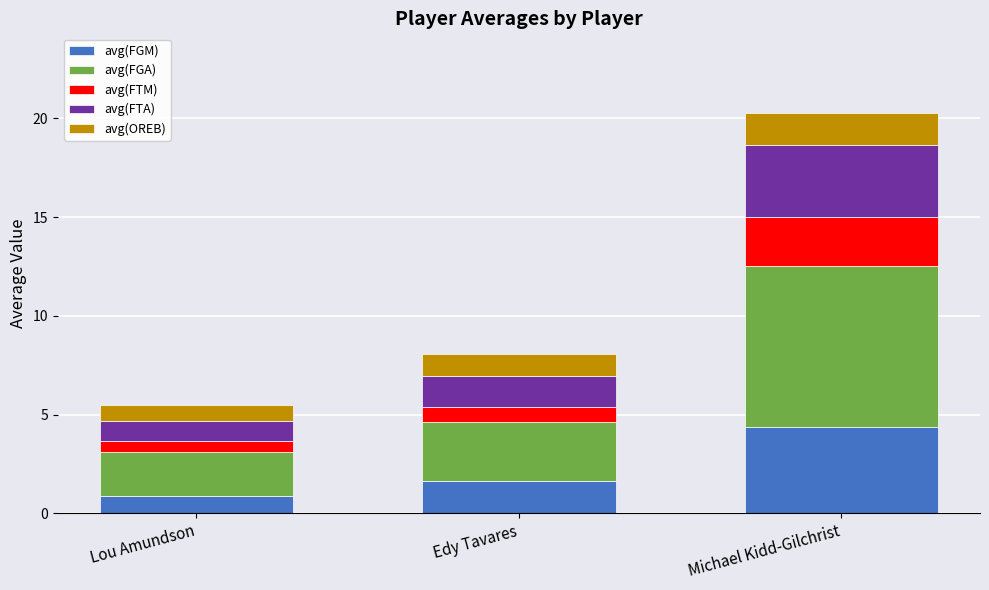

At which category is the sum across all series the highest?

Michael Kidd-Gilchrist